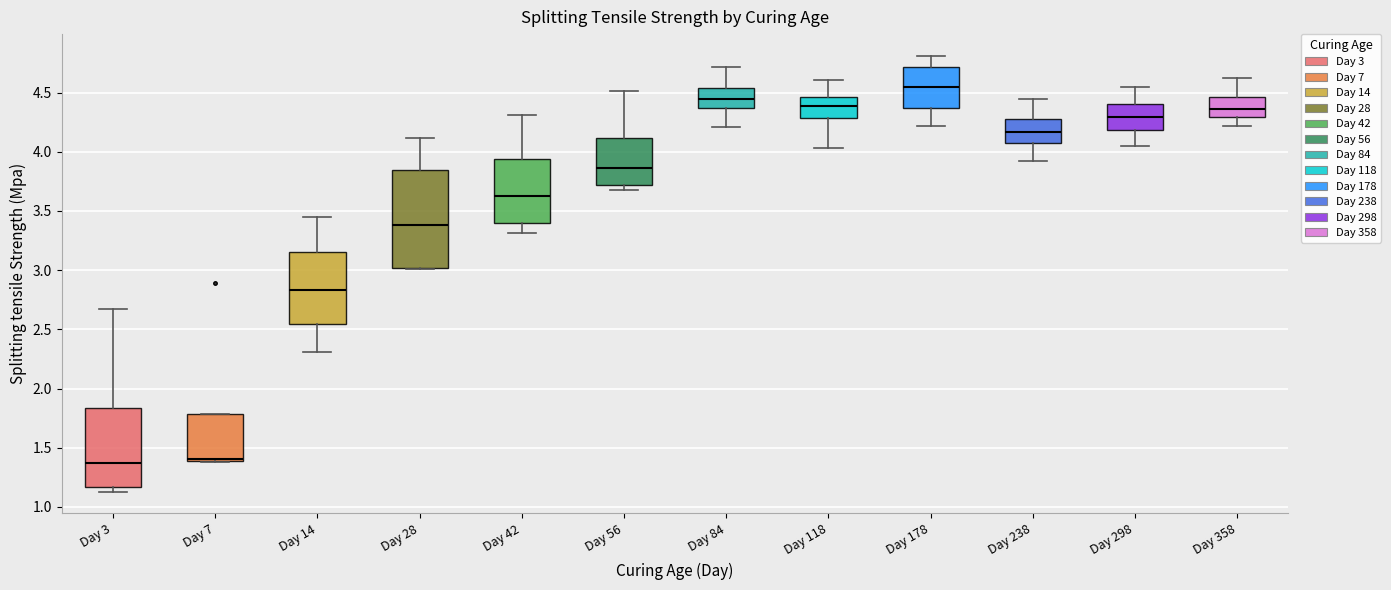

Reading left to right, transcribe this box plot: for each box, give where its median line is, the range the box spans, and where its two whiskers end, as read against the y-axis. The values are not printed on the chart, so give them approximately, as read against the axis.

Day 3: median 1.35, box 1.15 to 1.85, whiskers 1.15 (just below the box's lower edge) to 2.65
Day 7: median 1.40 (just above the box's lower edge), box 1.40 to 1.80, whiskers 1.40 to 1.80
Day 14: median 2.85, box 2.55 to 3.15, whiskers 2.30 to 3.45
Day 28: median 3.40, box 3.00 to 3.85, whiskers 3.00 to 4.10
Day 42: median 3.65, box 3.40 to 3.95, whiskers 3.30 to 4.30
Day 56: median 3.85, box 3.70 to 4.10, whiskers 3.70 (just below the box's lower edge) to 4.50
Day 84: median 4.45, box 4.35 to 4.55, whiskers 4.20 to 4.70
Day 118: median 4.40, box 4.30 to 4.45, whiskers 4.05 to 4.60
Day 178: median 4.55, box 4.35 to 4.70, whiskers 4.20 to 4.80
Day 238: median 4.15, box 4.05 to 4.30, whiskers 3.90 to 4.45
Day 298: median 4.30, box 4.20 to 4.40, whiskers 4.05 to 4.55
Day 358: median 4.35, box 4.30 to 4.45, whiskers 4.20 to 4.60